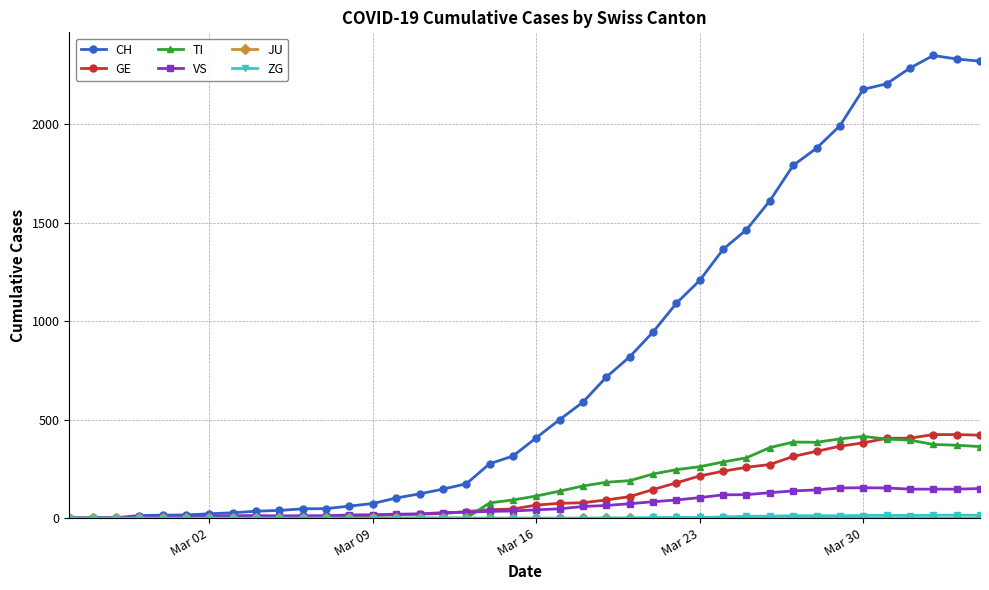

Does the chart display data point markers on the line(s)?

Yes